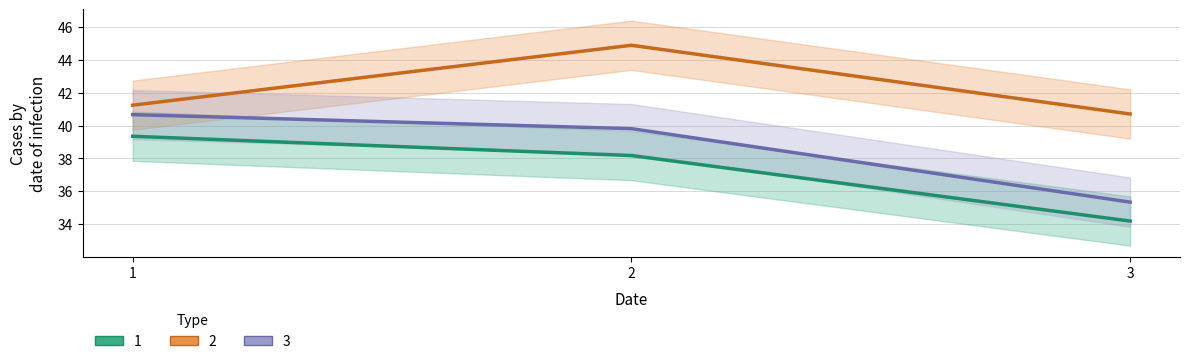

The value of 1 at 1 is 39.3. True or false?

True